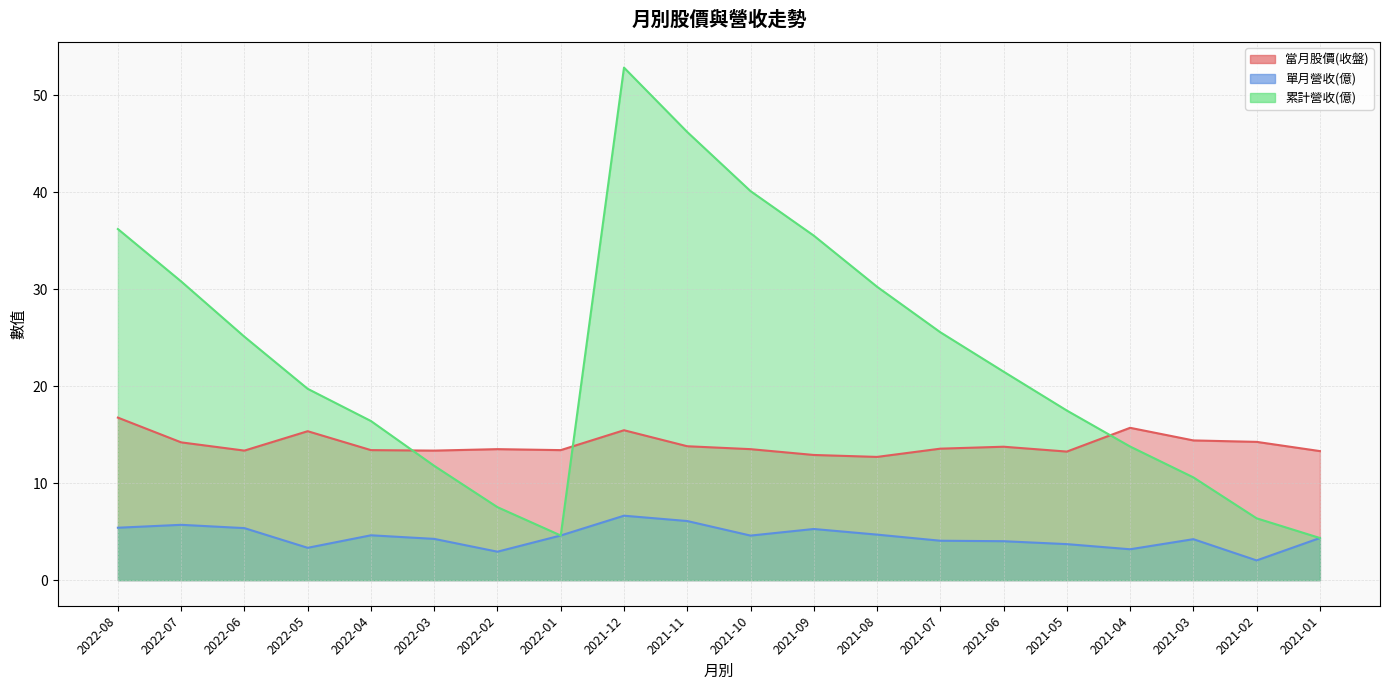

Which series ends up on top after the final intersection of 累計營收(億) and 當月股價(收盤)?

當月股價(收盤)